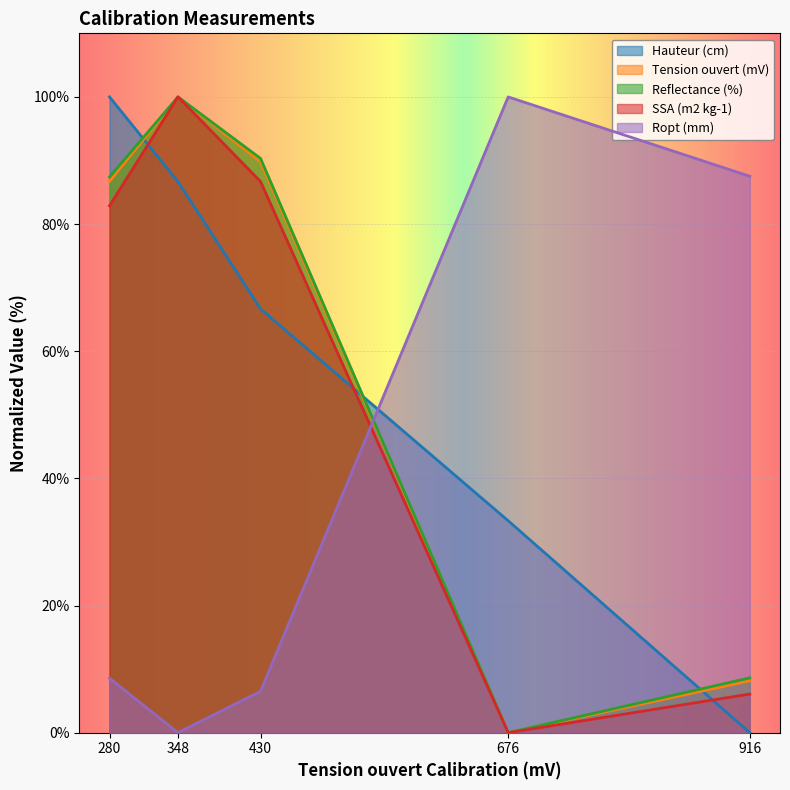

Rank the categories by Hauteur (cm) value from lowest to highest.

916, 676, 430, 348, 280